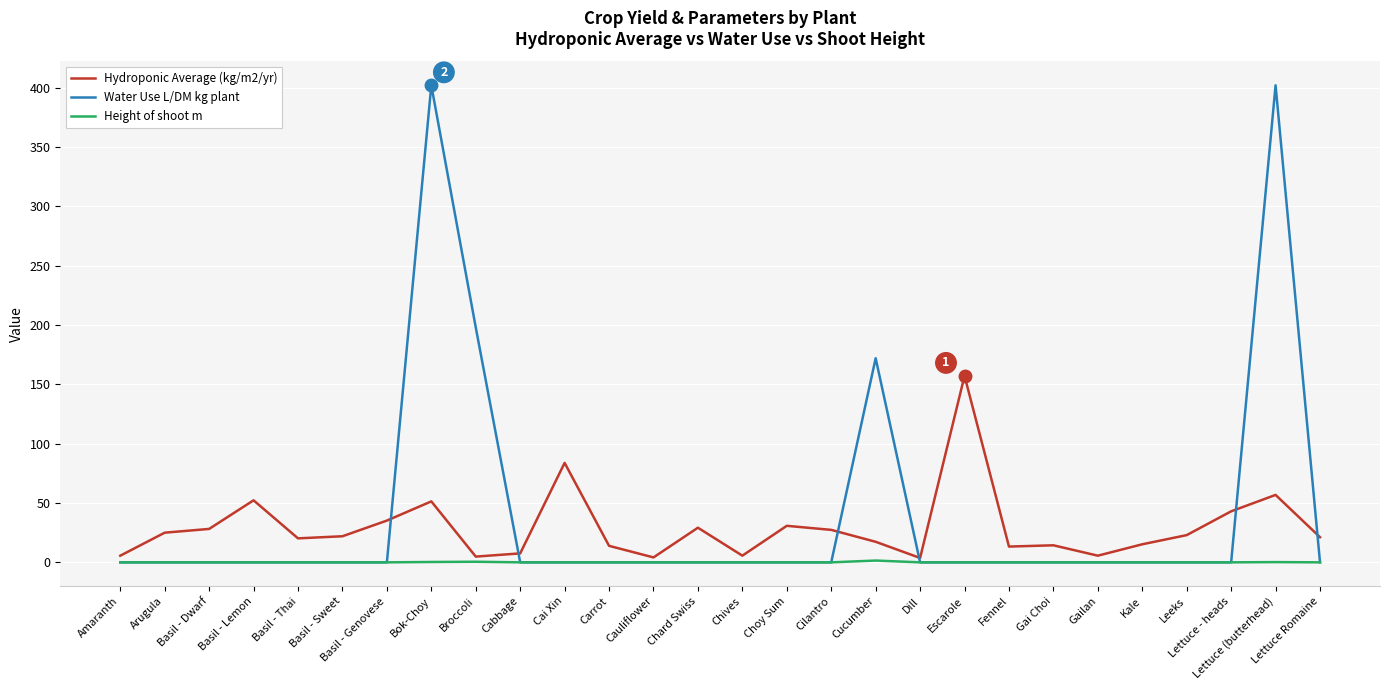

True or false: Hydroponic Average (kg/m2/yr) and Height of shoot m cross at least once.

False